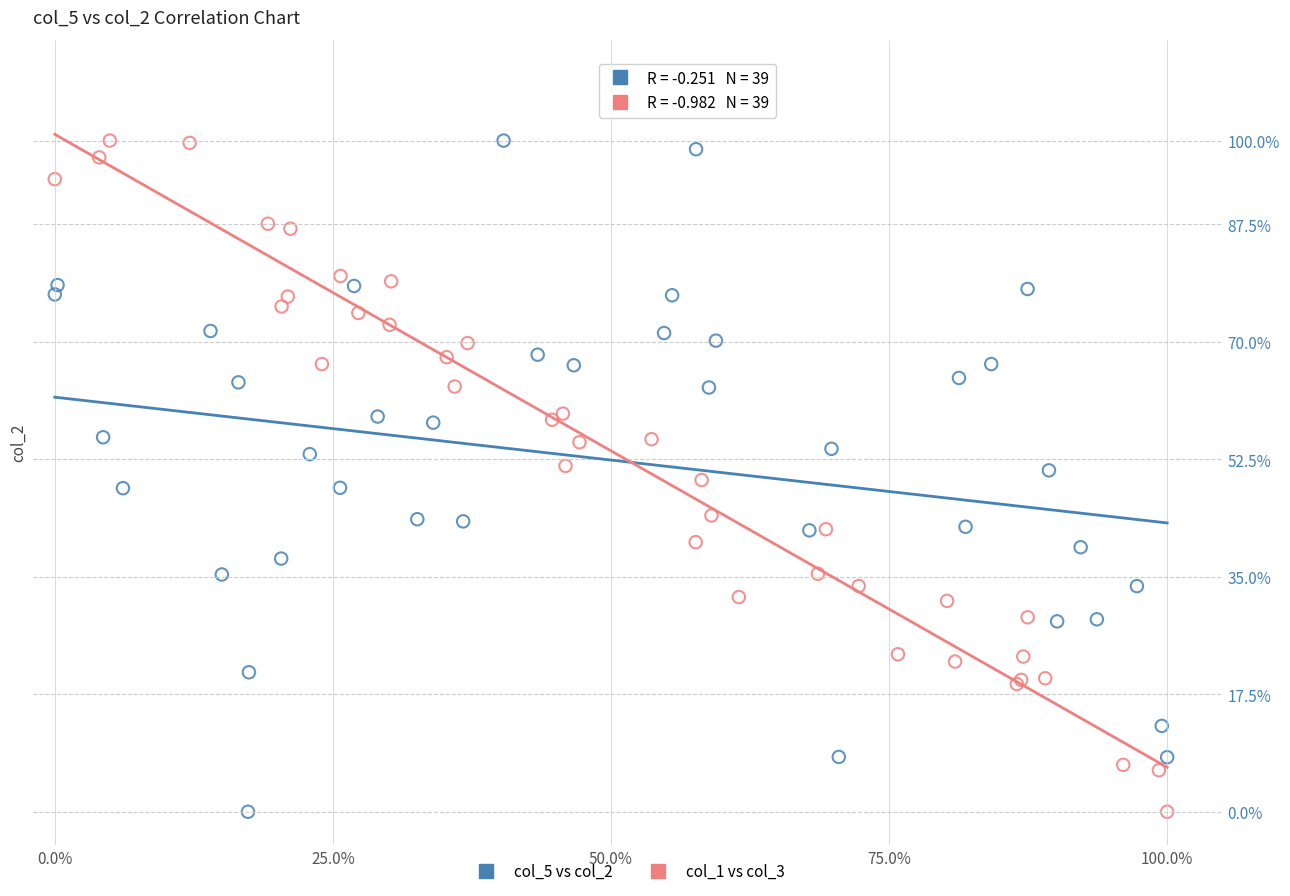

What are all the series names shown in the legend?

col_5 vs col_2, col_1 vs col_3